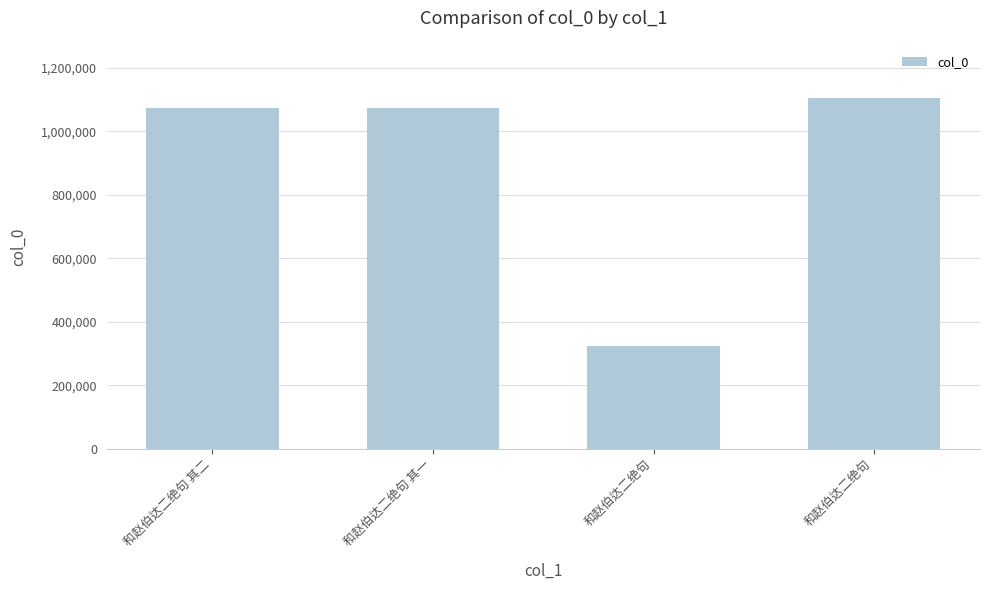

How many categories are shown in the chart?

4